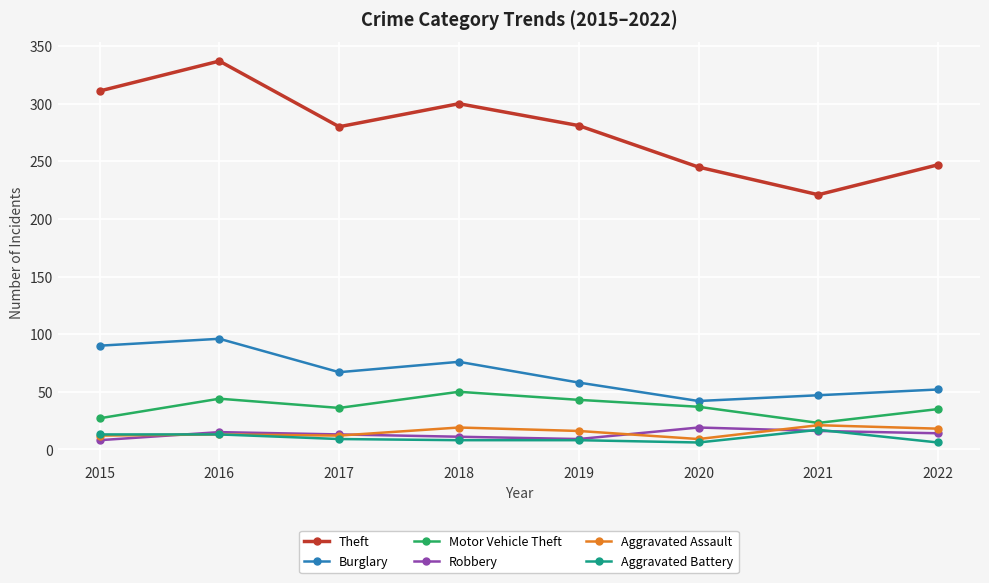

At how many categories does at least one series exceed 237?

7